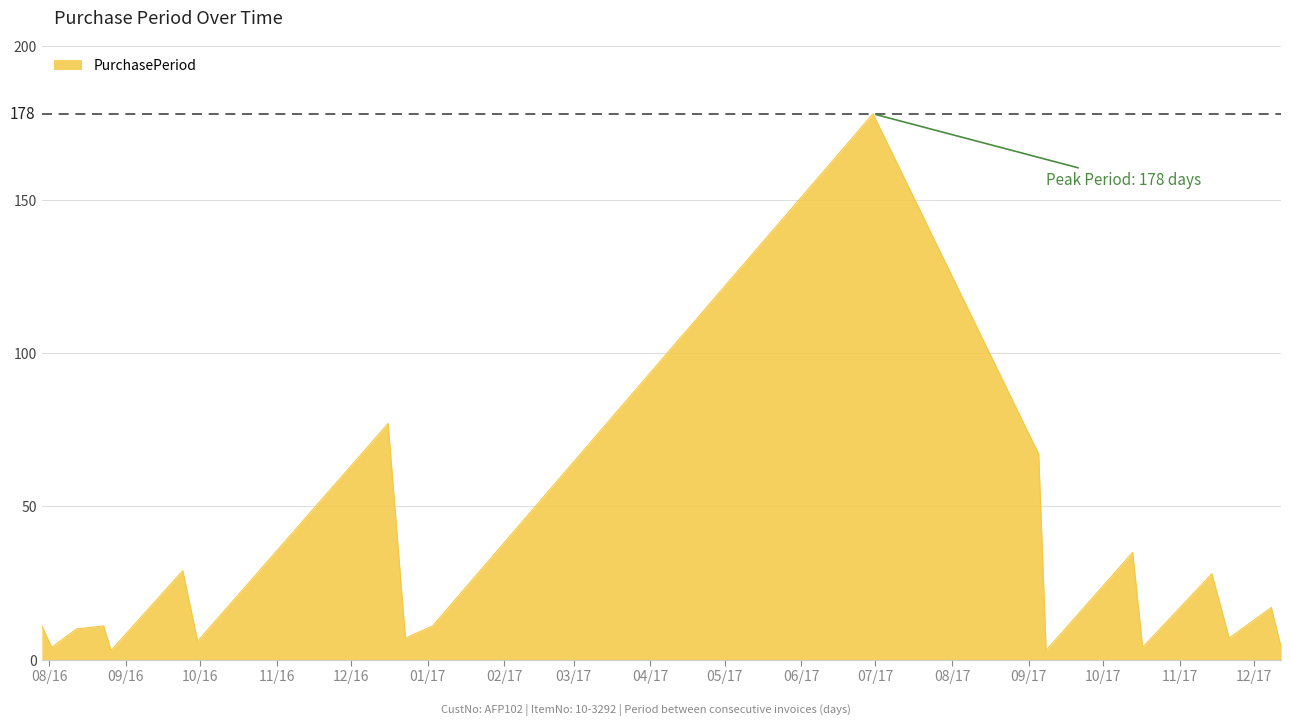

What is the maximum value shown in the chart?

178